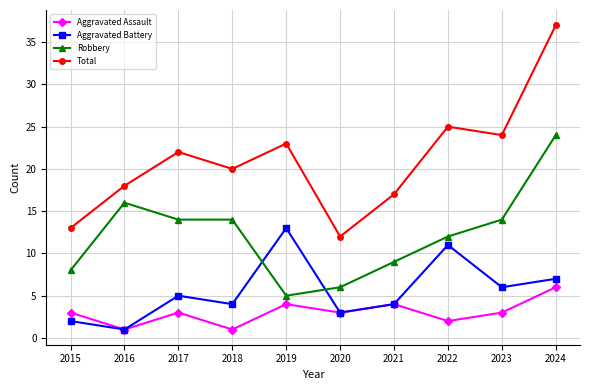

What is the sum of all Robbery values?

122